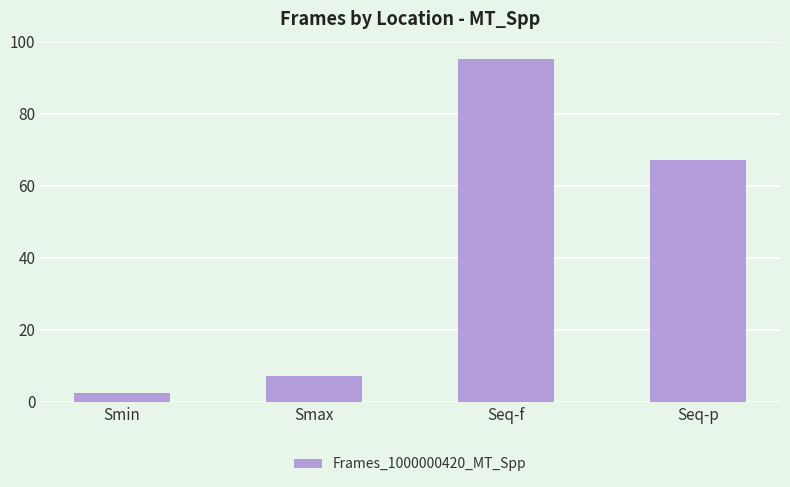

What is the maximum value shown in the chart?

95.3